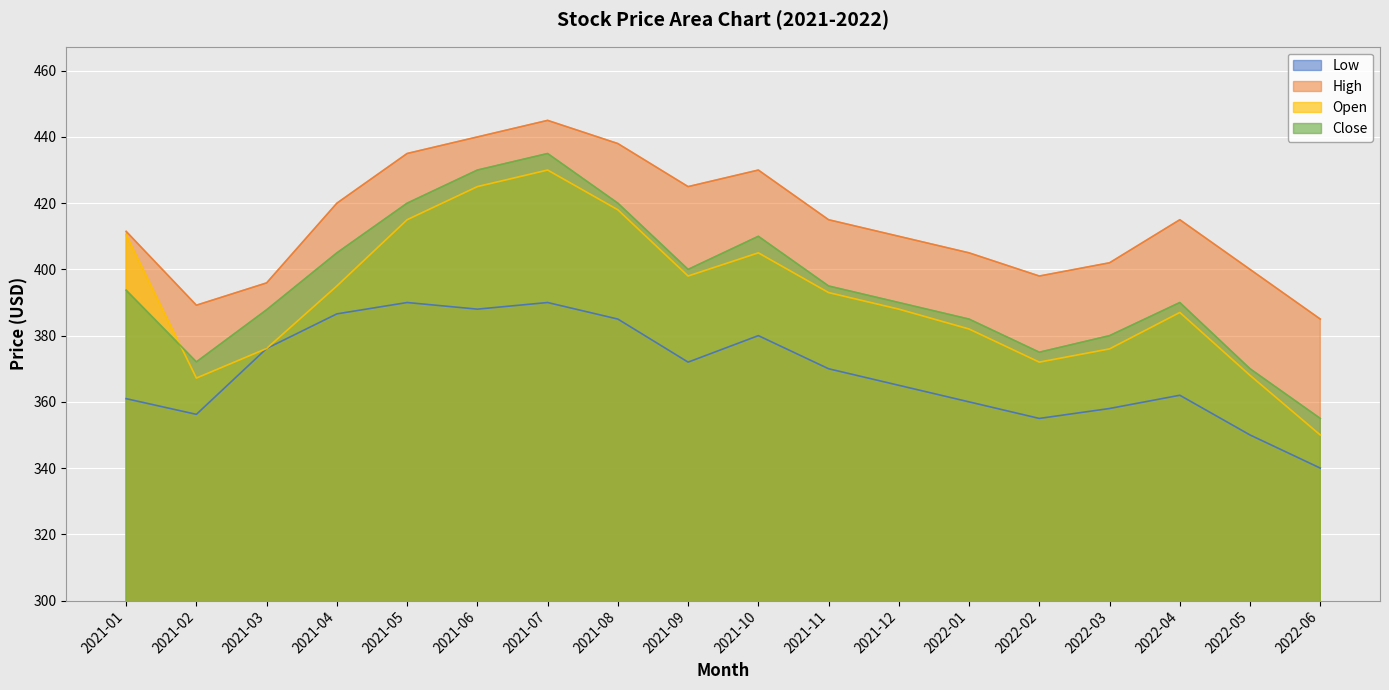

What are all the series names shown in the legend?

Low, High, Open, Close